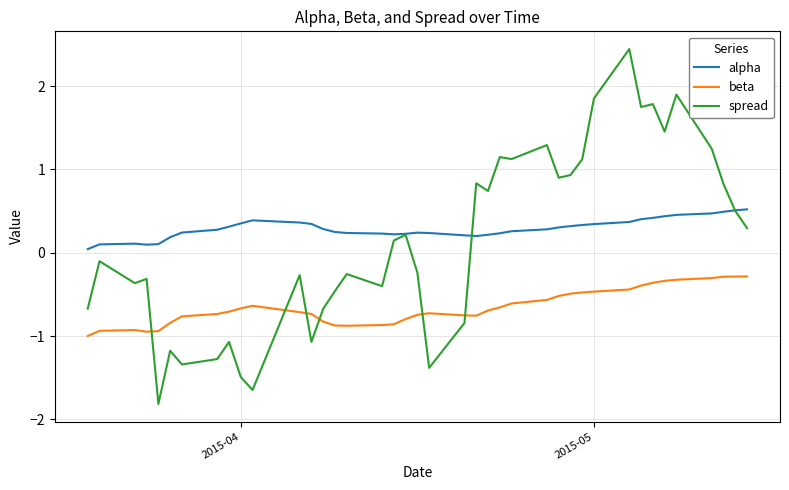

What is the minimum value for beta?

-1.0